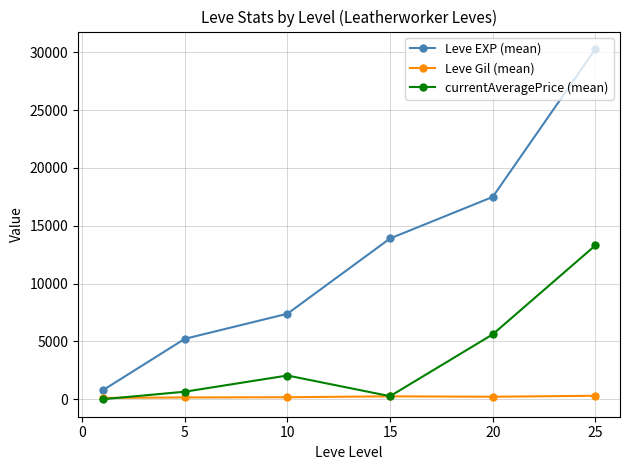

Which series has the widest spread of values?

Leve EXP (mean)